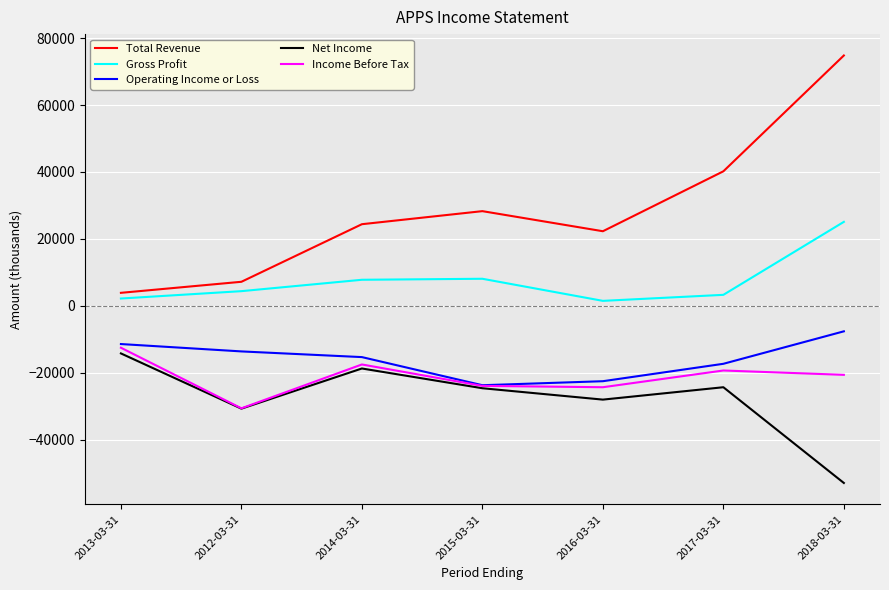

Where is the first local minimum for Operating Income or Loss?

2015-03-31